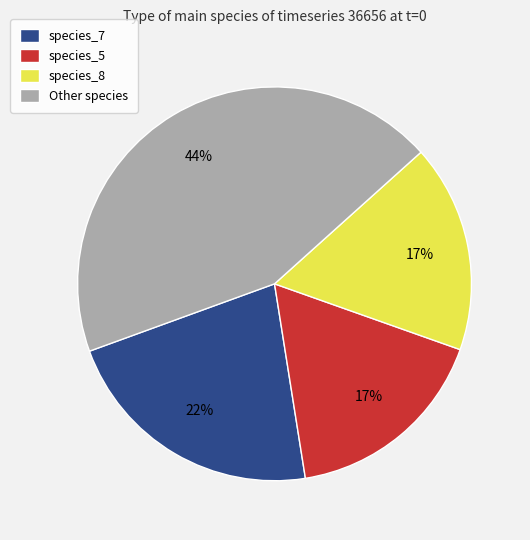

Is it true that species_8 is 17% of the pie?

True